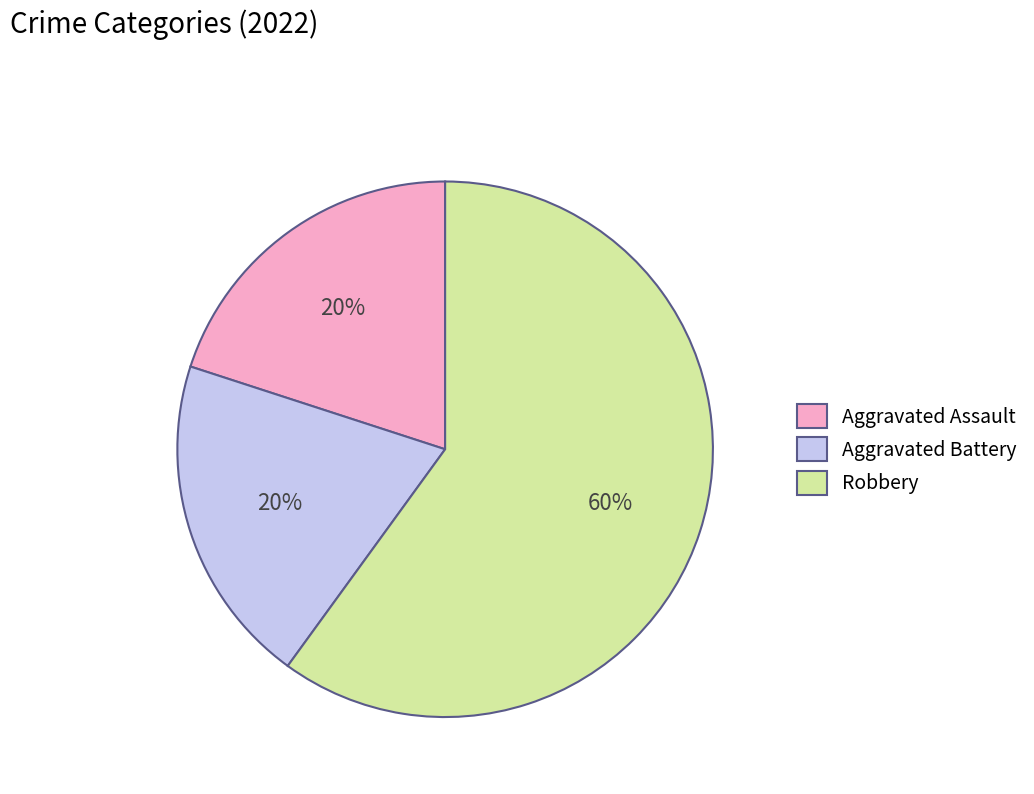

What is the largest slice in the pie chart?

Robbery